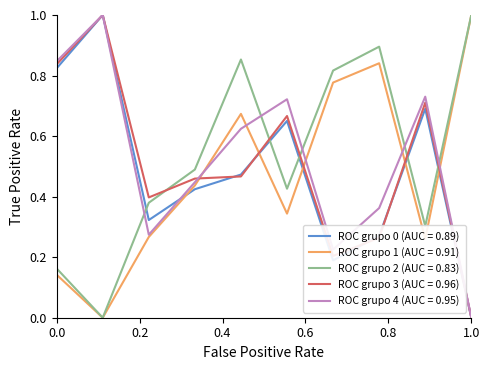

After their last crossing, which series has the higher values: ROC grupo 0 (AUC = 0.89) or ROC grupo 1 (AUC = 0.91)?

ROC grupo 1 (AUC = 0.91)